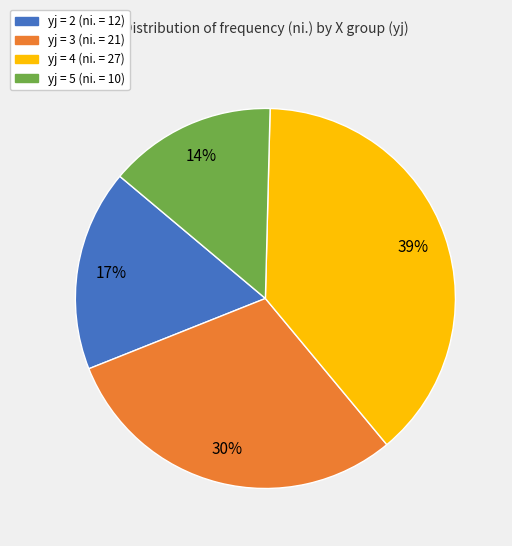

How many slices are in this pie chart?

4